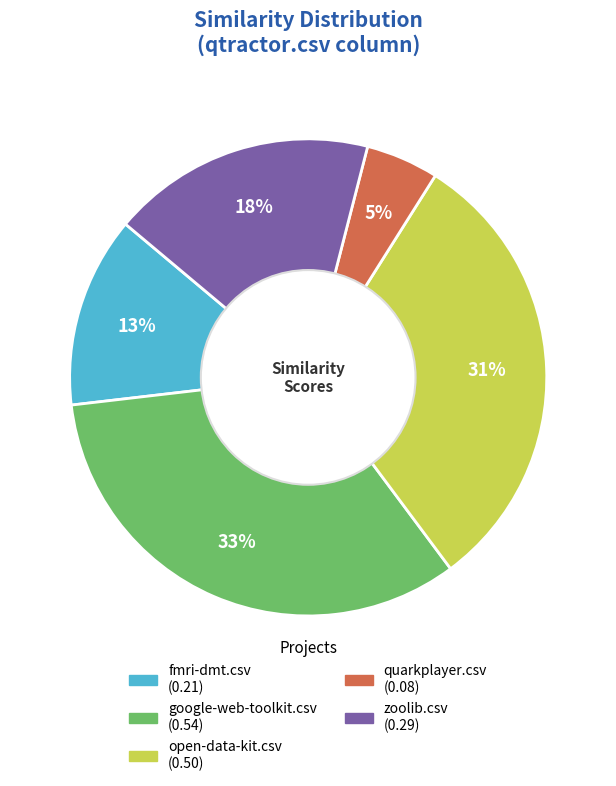

To the nearest percent, what is the average slice percentage?

20%